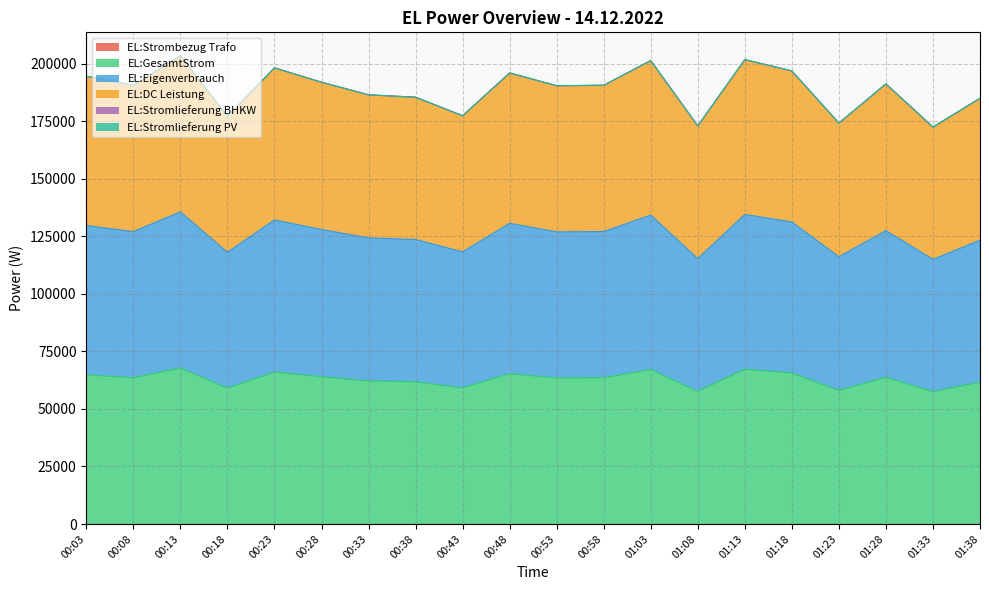

Does the chart have visible grid lines?

Yes